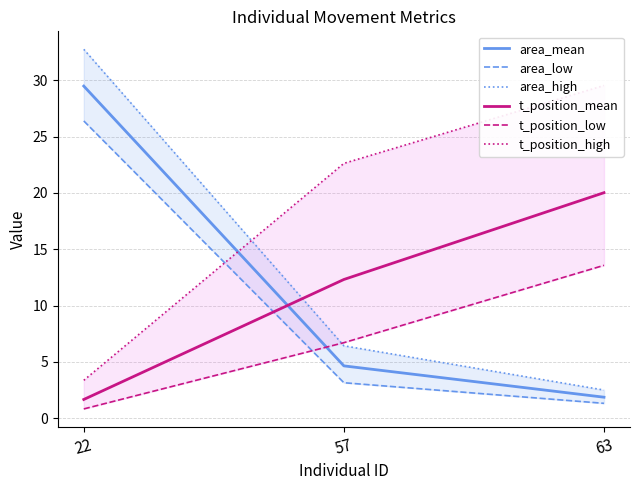

The value of area_high at 22 is 53.8. True or false?

False